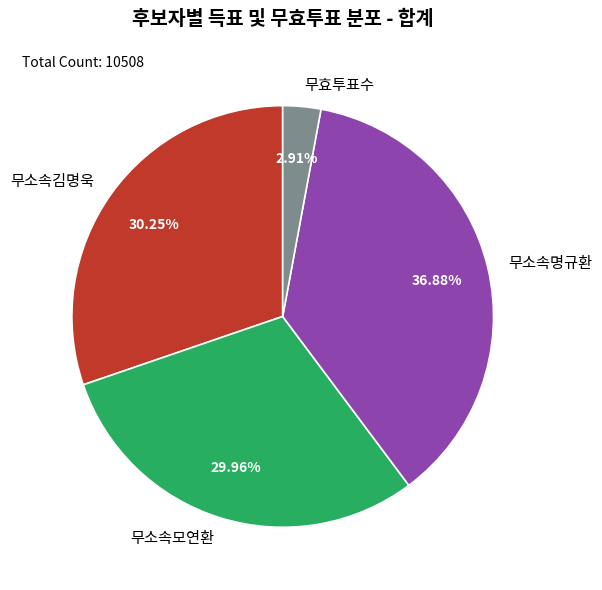

Is the sum of 무소속김명욱 and 무효투표수 greater than half?

No